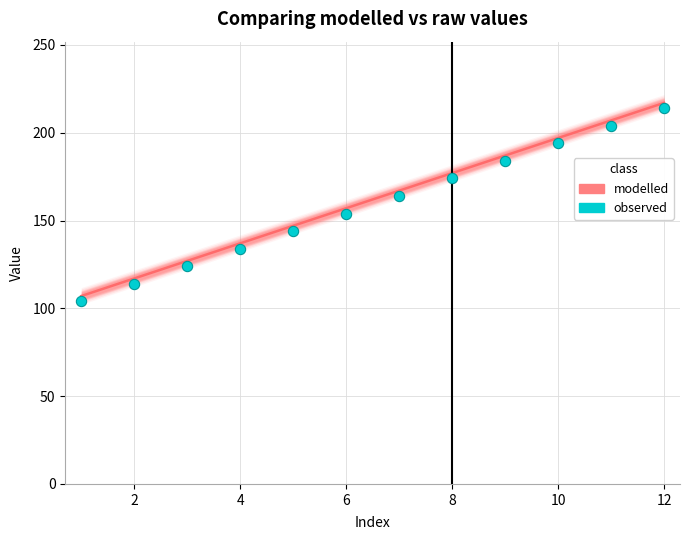

What is the average Y value?

159